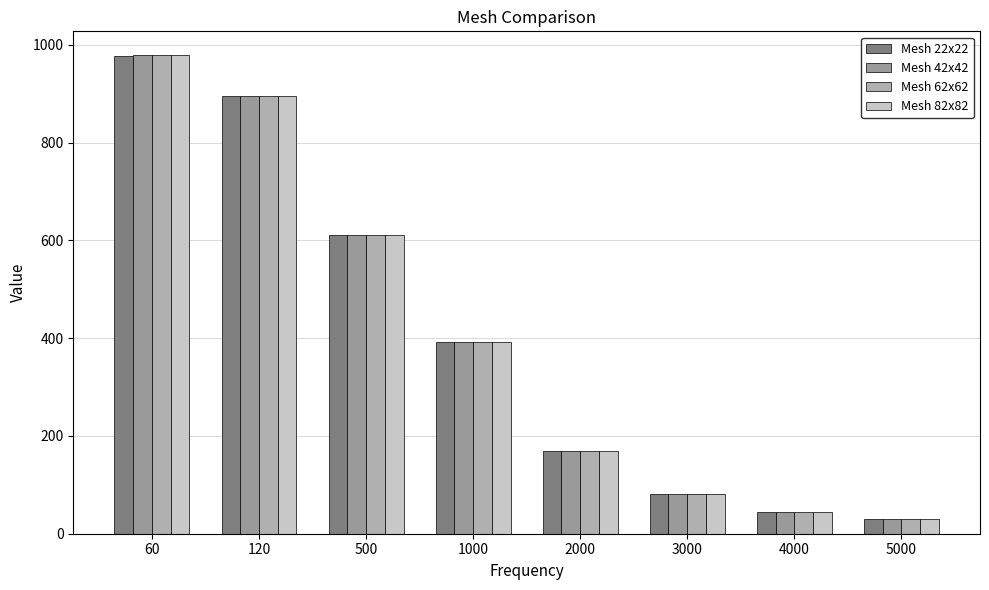

What is the value of the Mesh 22x22 bar at the 7th from the left?

44.4